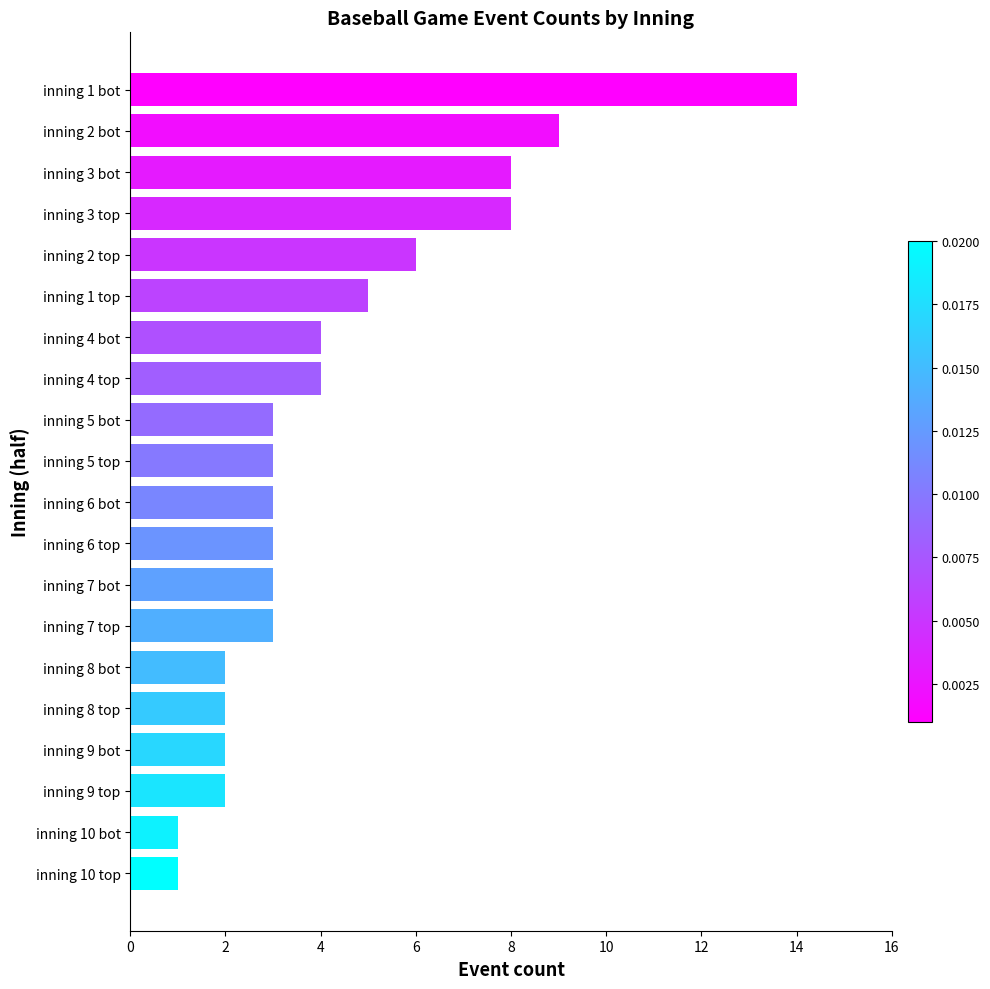

Is it true that the value at inning 10 top is 1?

True